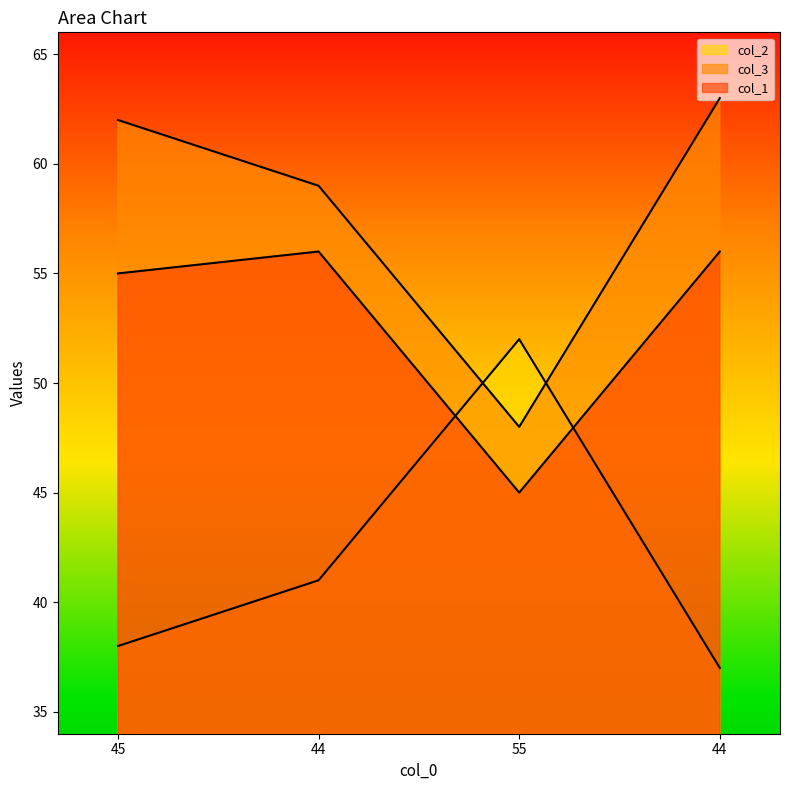

At which category is the sum across all series the highest?

44